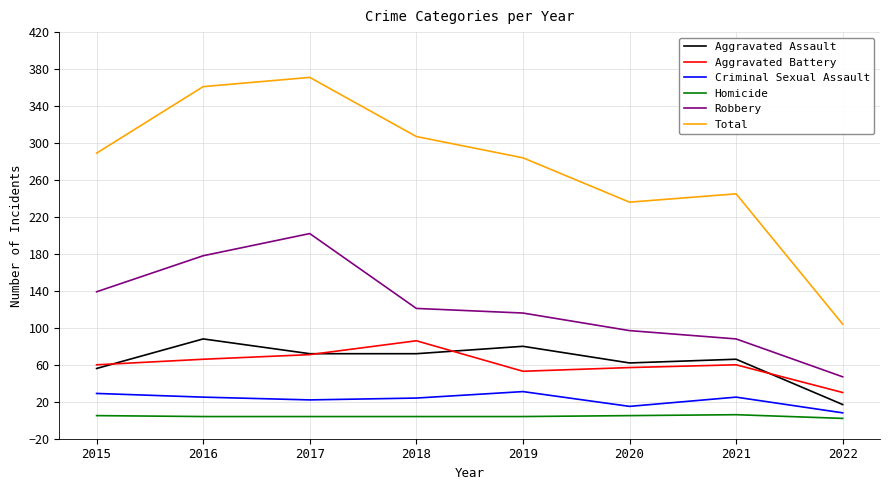

What is the approximate value of Robbery at 2015?

139